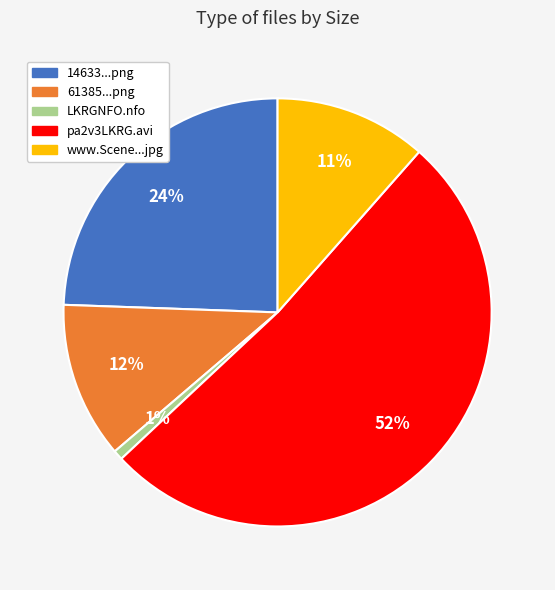

How many segments does this pie chart have?

5